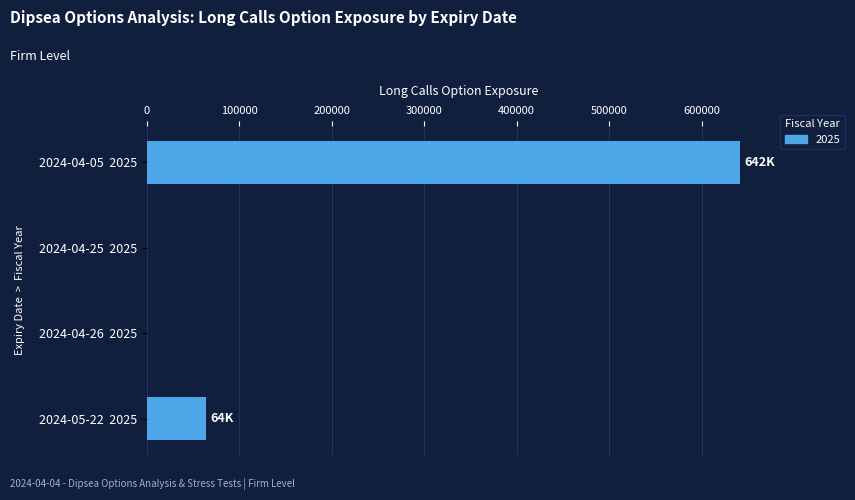

The value at 2024-04-05  2025 is 1052956.1. True or false?

False